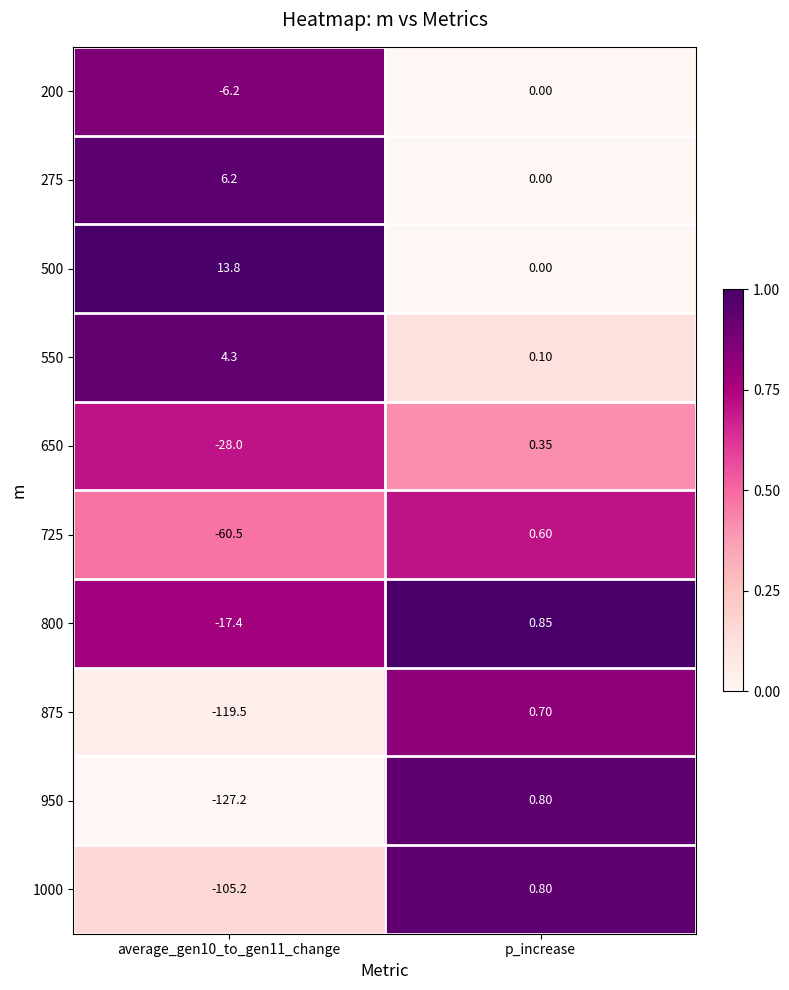

At which category does the chart reach its minimum across all series?

average_gen10_to_gen11_change